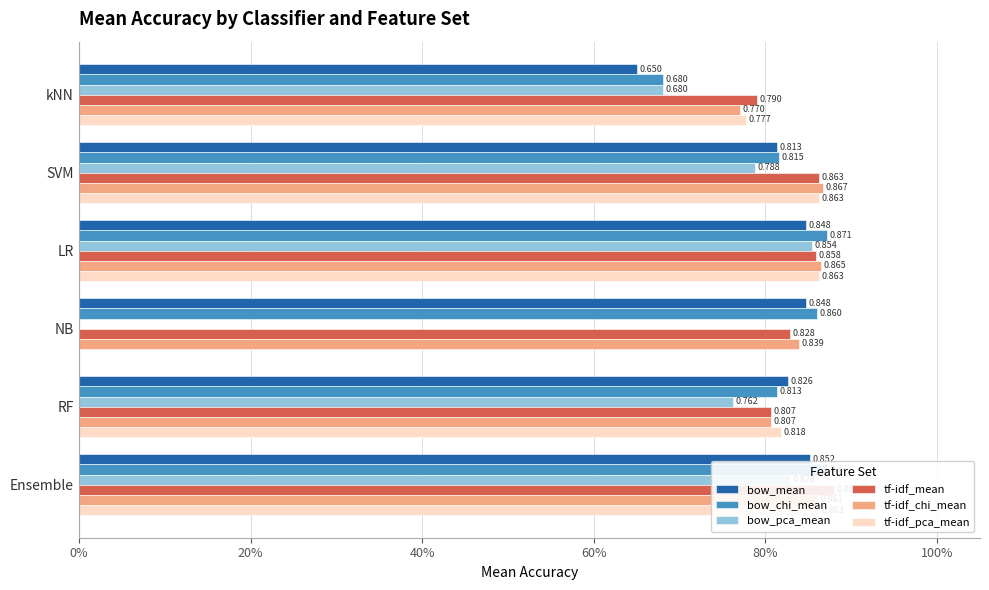

Which series has the widest spread of values?

tf-idf_pca_mean